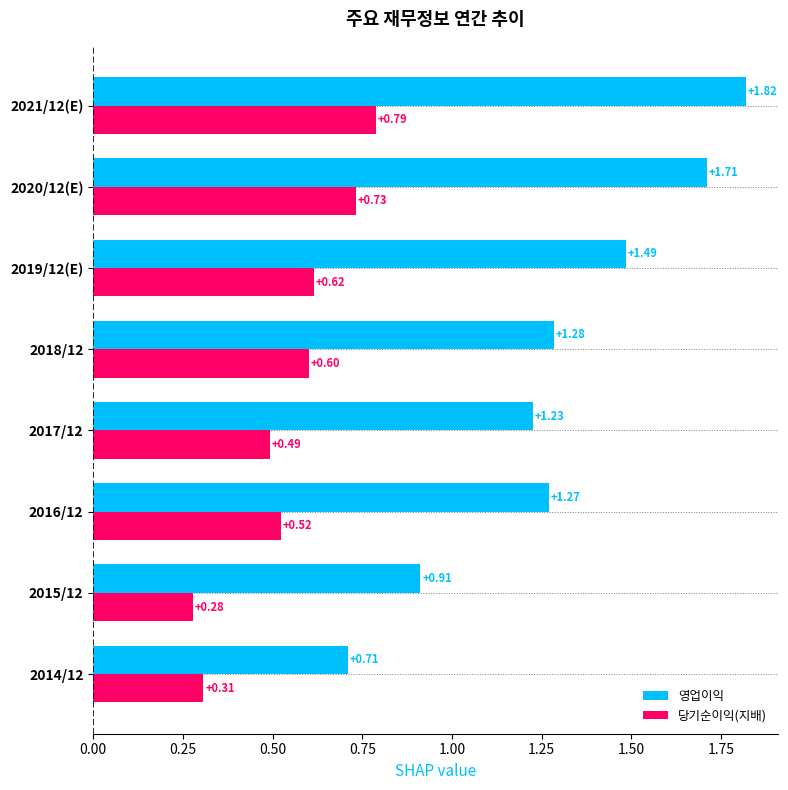

At which label does 당기순이익(지배) reach its minimum?

2015/12